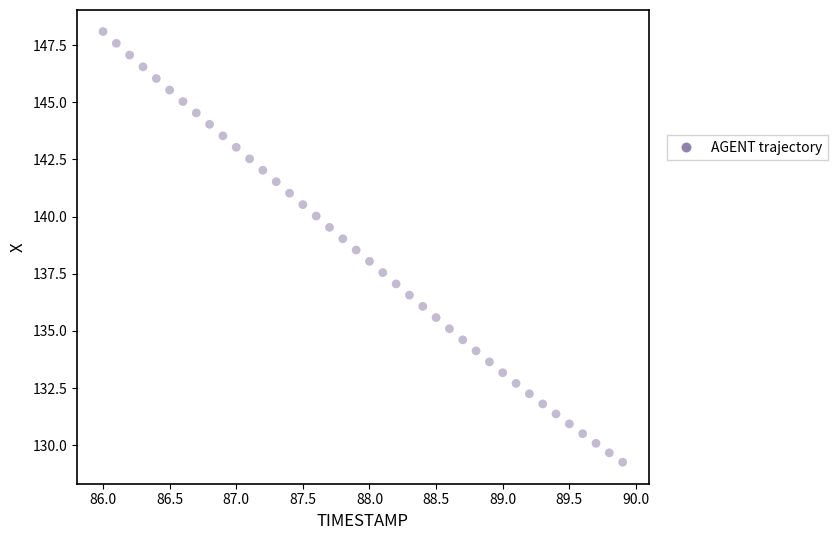

What is the range of Y values (max minus min)?

18.8